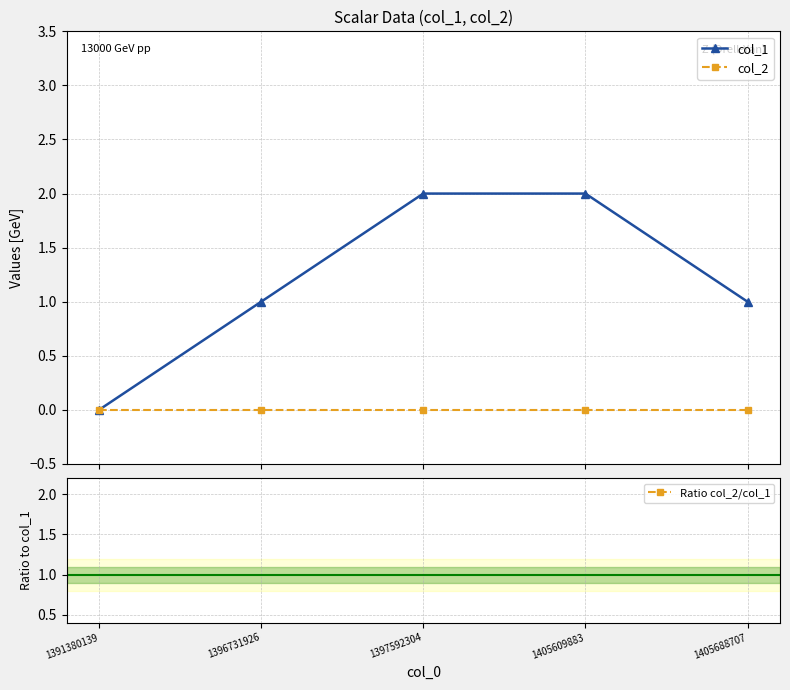

At which category is the sum across all series the highest?

1397592304